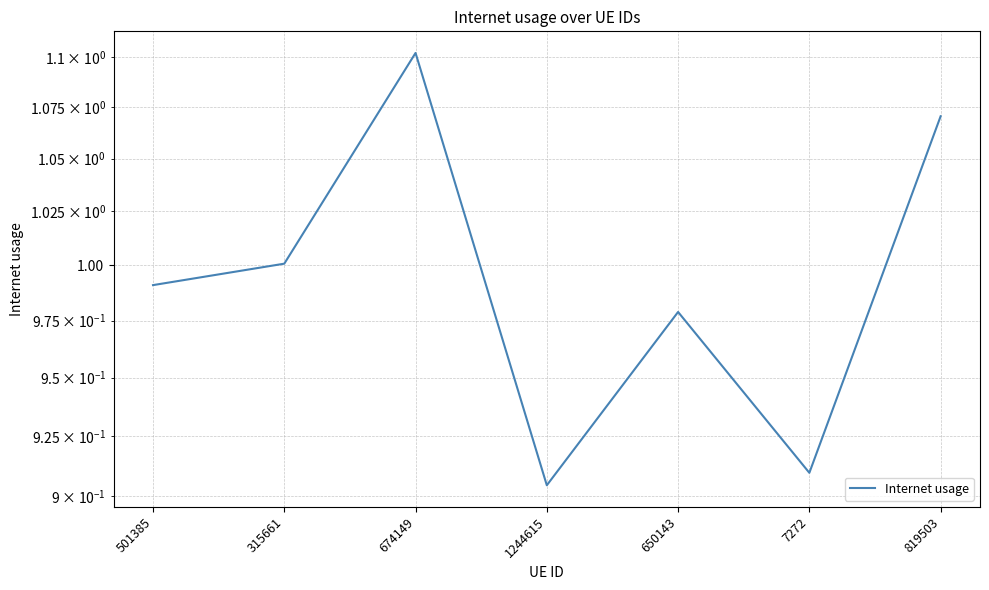

Reading left to right, list all the values displayed in this chart.

501385=1.0	315661=1.0	674149=1.1	1244615=0.9	650143=1.0	7272=0.9	819503=1.1